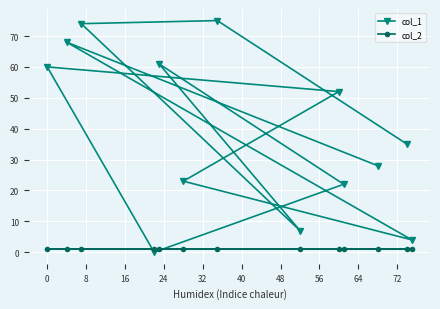

What is the maximum value shown in the chart?

75